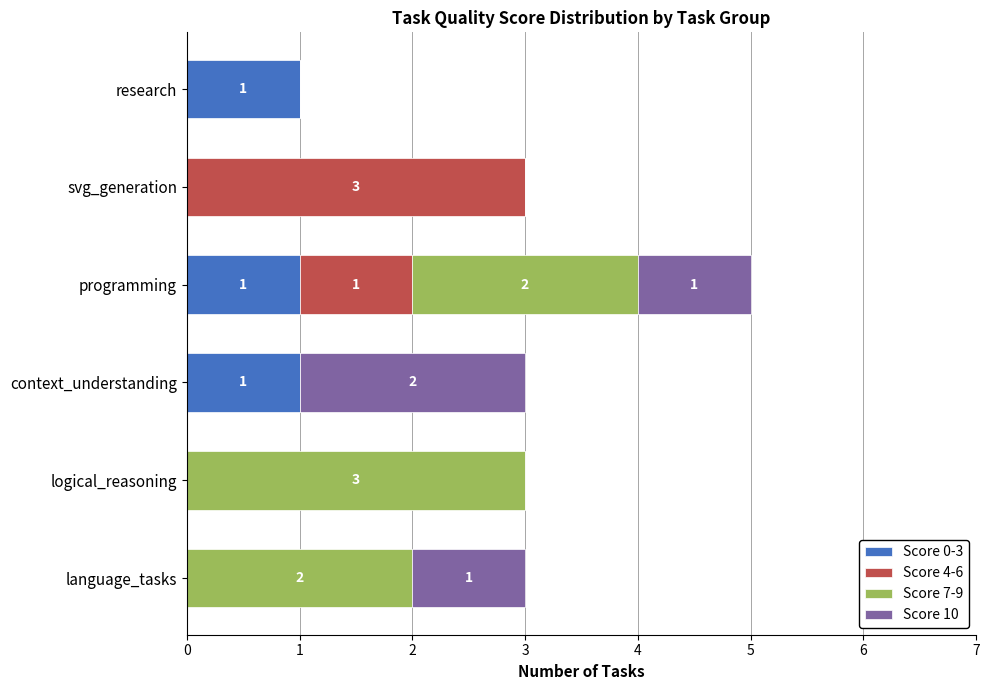

Is it true that Score 0-3 equals 1 at research?

True